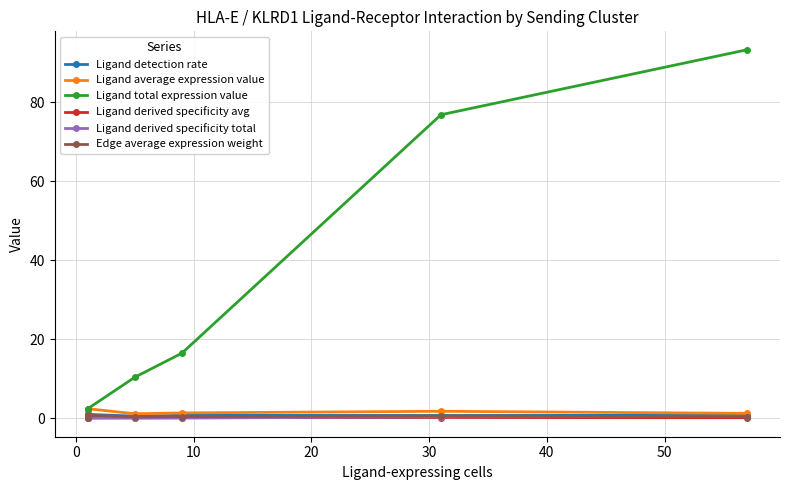

What are all the series names shown in the legend?

Ligand detection rate, Ligand average expression value, Ligand total expression value, Ligand derived specificity avg, Ligand derived specificity total, Edge average expression weight